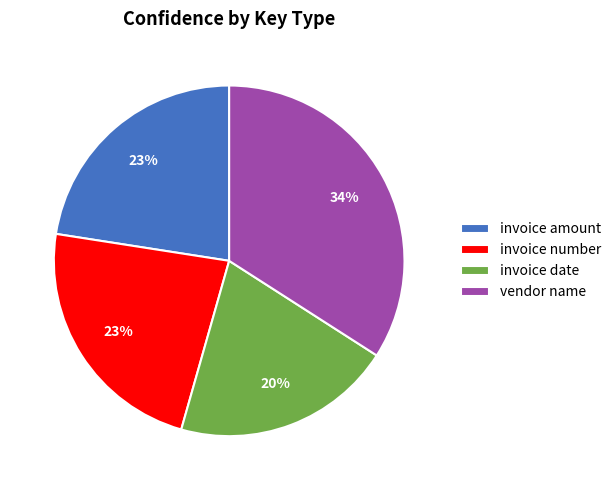

Is the sum of vendor name and invoice date greater than half?

Yes